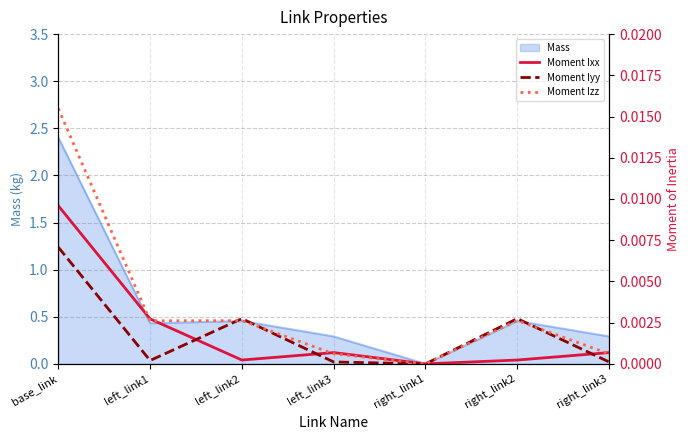

Which series changed the most between left_link1 and right_link3?

Moment Ixx